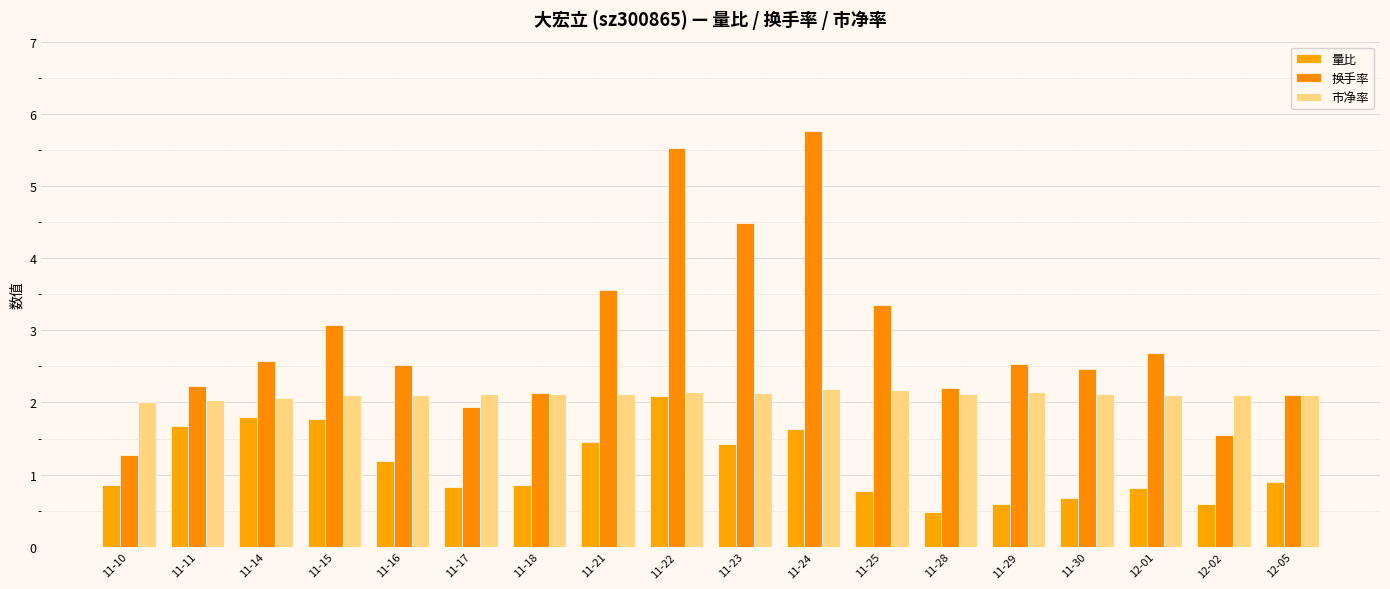

What is the value of the 换手率 bar at the 4th from the left?

3.1